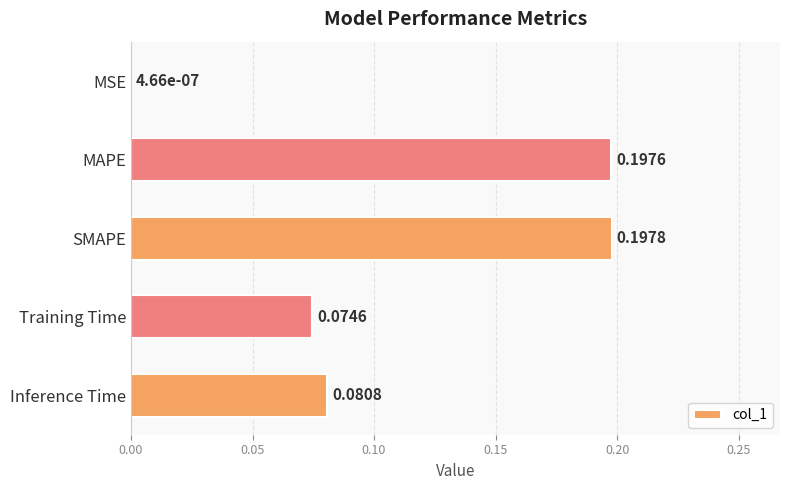

At which label is the value closest to 0?

MSE